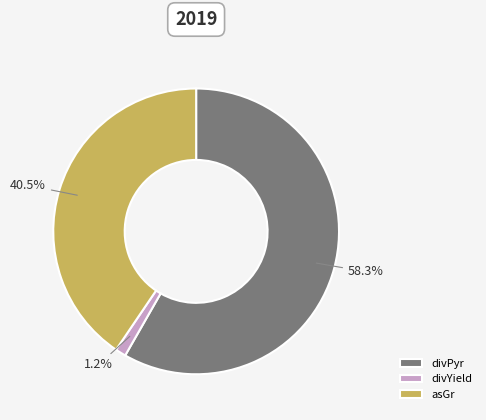

Which slice is the largest?

divPyr